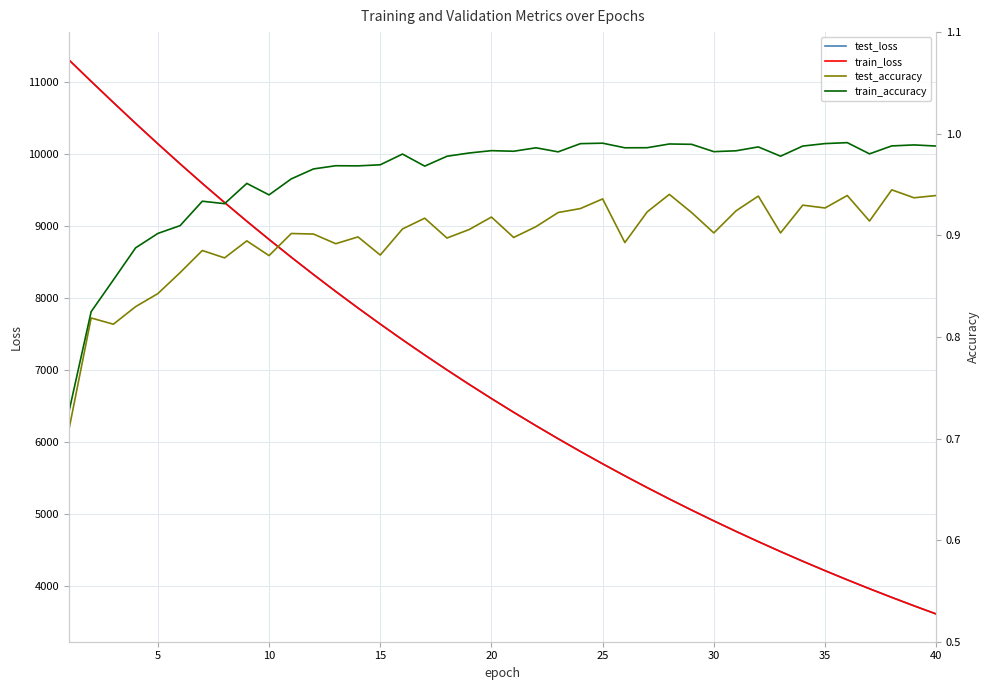

What is the approximate value of train_loss at 20?

6597.8